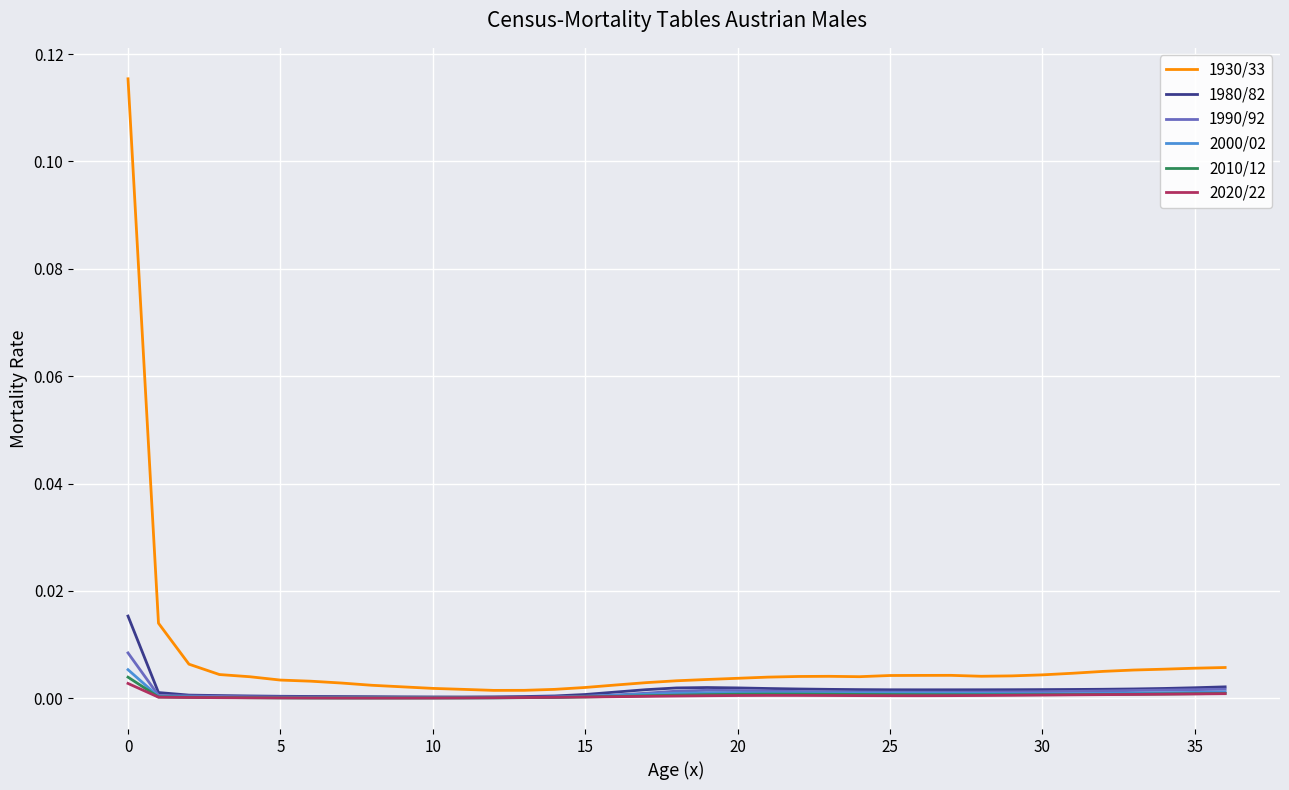

Which series has the widest spread of values?

1930/33